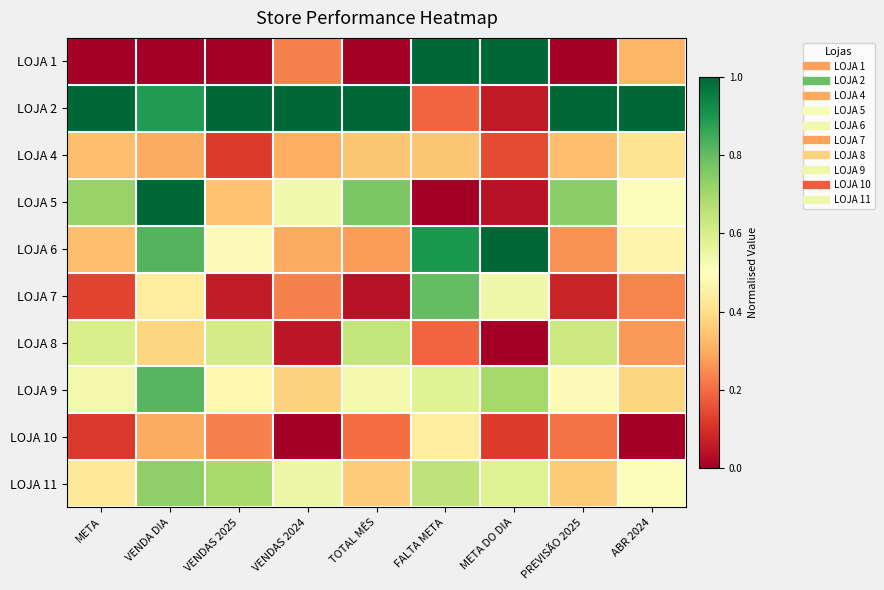

Reading left to right, transcribe all the data shown in this chart.

LOJA 1: META=0.0	VENDA DIA=0.0	VENDAS 2025=0.0	VENDAS 2024=0.2	TOTAL MÊS=0.0	FALTA META=1.0	META DO DIA=1.0	PREVISÃO 2025=0.0	ABR 2024=0.3
LOJA 2: META=1.0	VENDA DIA=0.9	VENDAS 2025=1.0	VENDAS 2024=1.0	TOTAL MÊS=1.0	FALTA META=0.2	META DO DIA=0.1	PREVISÃO 2025=1.0	ABR 2024=1.0
LOJA 4: META=0.3	VENDA DIA=0.3	VENDAS 2025=0.1	VENDAS 2024=0.3	TOTAL MÊS=0.3	FALTA META=0.4	META DO DIA=0.1	PREVISÃO 2025=0.3	ABR 2024=0.4
LOJA 5: META=0.7	VENDA DIA=1.0	VENDAS 2025=0.3	VENDAS 2024=0.5	TOTAL MÊS=0.8	FALTA META=0.0	META DO DIA=0.0	PREVISÃO 2025=0.7	ABR 2024=0.5
LOJA 6: META=0.3	VENDA DIA=0.8	VENDAS 2025=0.5	VENDAS 2024=0.3	TOTAL MÊS=0.3	FALTA META=0.9	META DO DIA=1.0	PREVISÃO 2025=0.3	ABR 2024=0.5
LOJA 7: META=0.1	VENDA DIA=0.4	VENDAS 2025=0.1	VENDAS 2024=0.2	TOTAL MÊS=0.0	FALTA META=0.8	META DO DIA=0.5	PREVISÃO 2025=0.1	ABR 2024=0.2
LOJA 8: META=0.6	VENDA DIA=0.4	VENDAS 2025=0.6	VENDAS 2024=0.1	TOTAL MÊS=0.6	FALTA META=0.2	META DO DIA=0.0	PREVISÃO 2025=0.6	ABR 2024=0.3
LOJA 9: META=0.5	VENDA DIA=0.8	VENDAS 2025=0.5	VENDAS 2024=0.4	TOTAL MÊS=0.5	FALTA META=0.6	META DO DIA=0.7	PREVISÃO 2025=0.5	ABR 2024=0.4
LOJA 10: META=0.1	VENDA DIA=0.3	VENDAS 2025=0.2	VENDAS 2024=0.0	TOTAL MÊS=0.2	FALTA META=0.4	META DO DIA=0.1	PREVISÃO 2025=0.2	ABR 2024=0.0
LOJA 11: META=0.4	VENDA DIA=0.7	VENDAS 2025=0.7	VENDAS 2024=0.5	TOTAL MÊS=0.4	FALTA META=0.7	META DO DIA=0.6	PREVISÃO 2025=0.4	ABR 2024=0.5